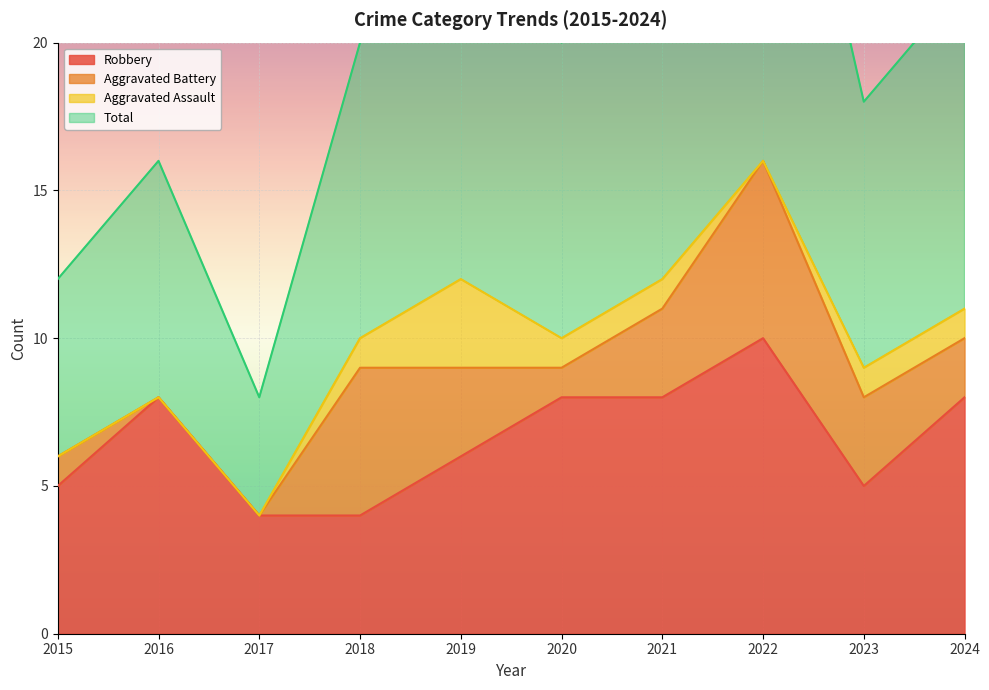

What is the sum of all Total values?

198